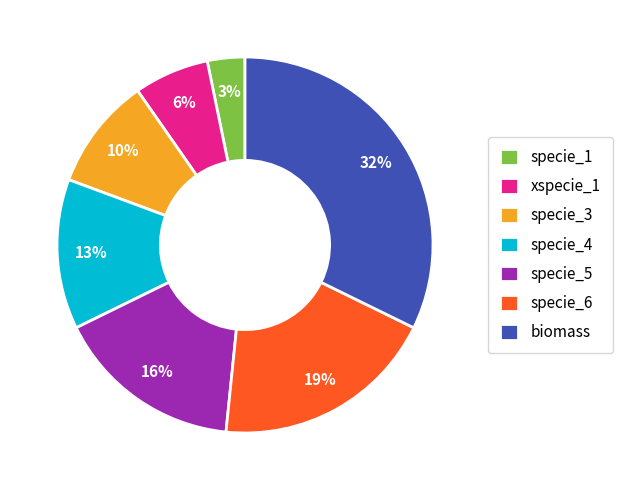

Is there any slice that represents more than half of the pie?

No